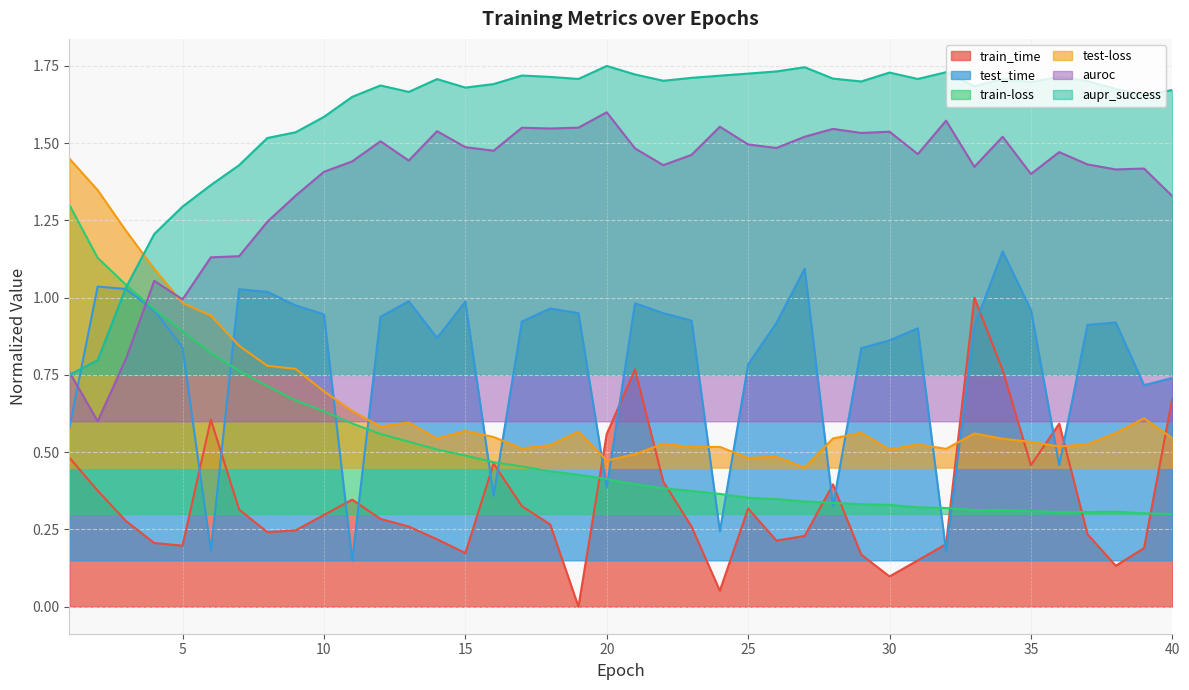

How many values in the aupr_success series exceed 1?

38